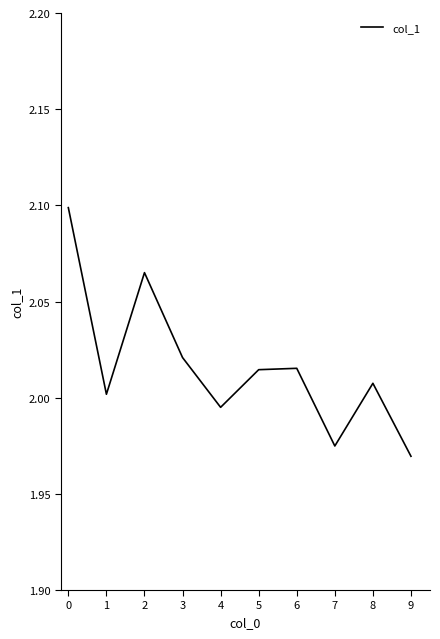

What is the ratio of the value at 1 to the value at 9?

1.0